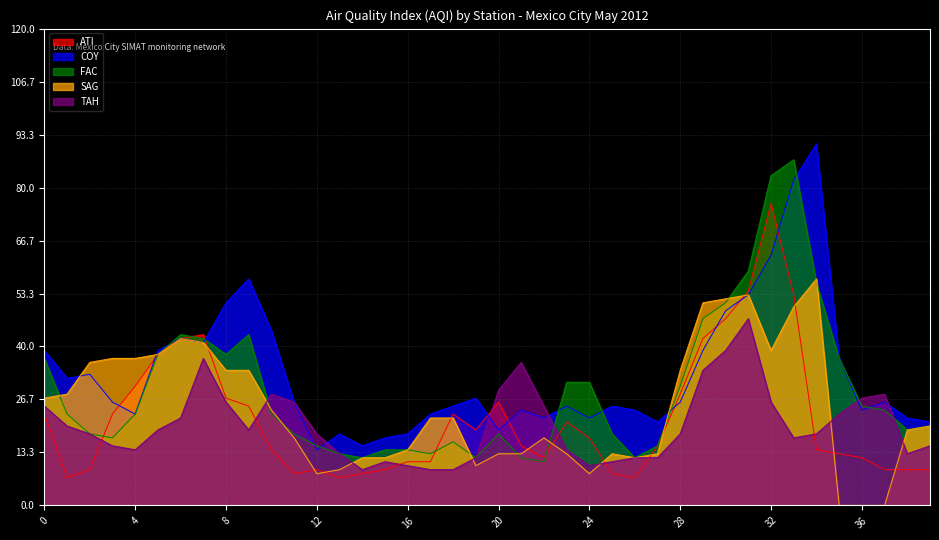

What is the maximum value shown in the chart?

91